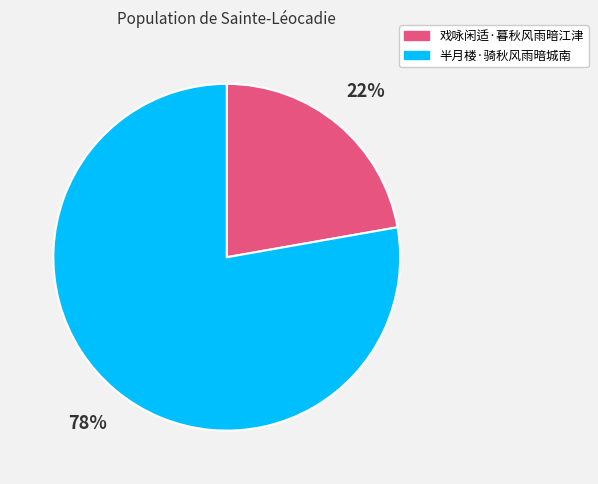

Is it true that 半月楼·骑秋风雨暗城南 is 78% of the pie?

True